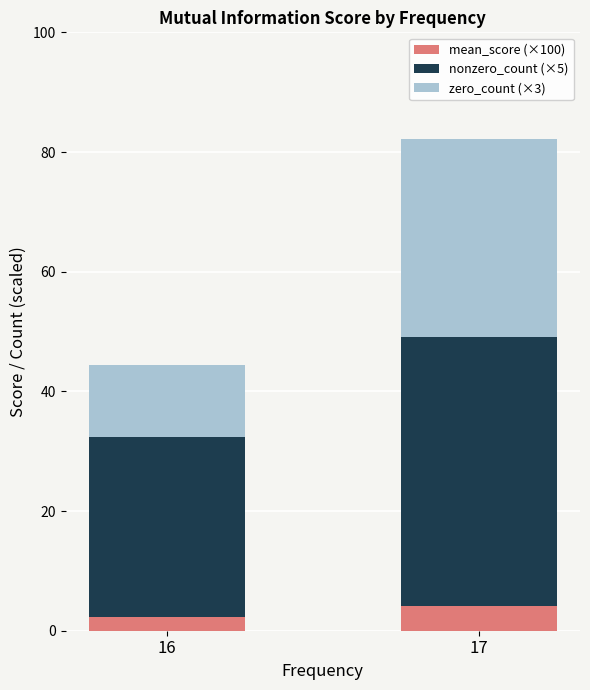

At which category is the sum across all series the highest?

17